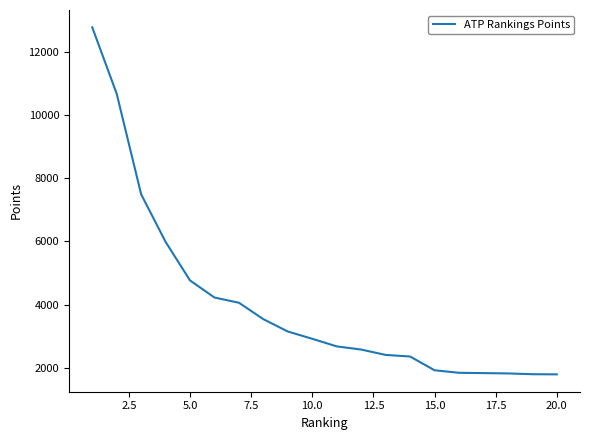

What is the smallest value displayed?

1795